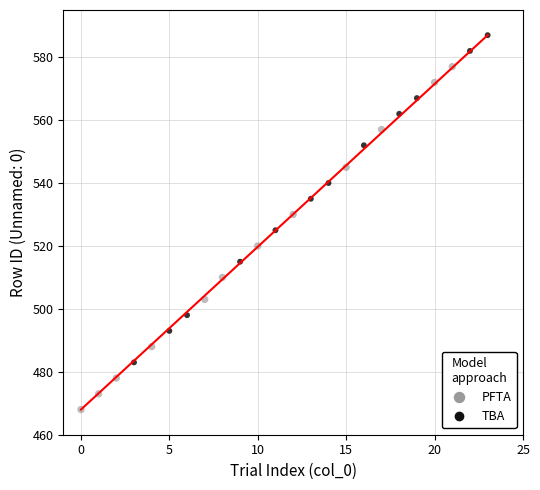

Which series contains the highest Y value?

TBA